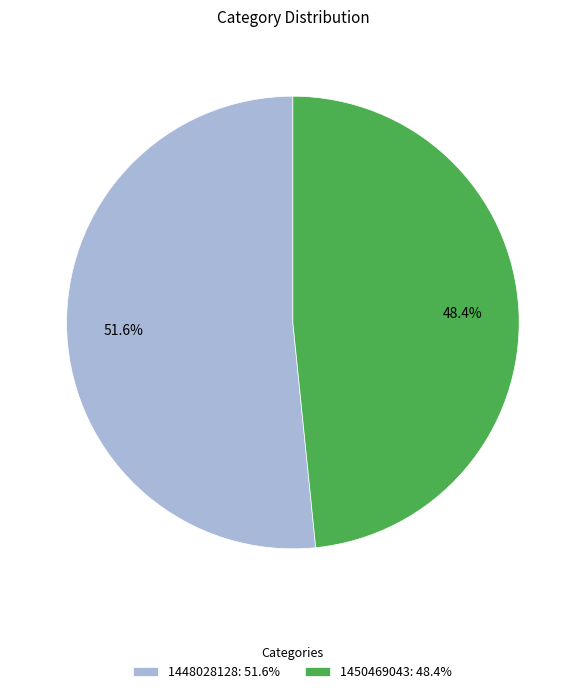

What is the majority slice?

1448028128: 51.6%